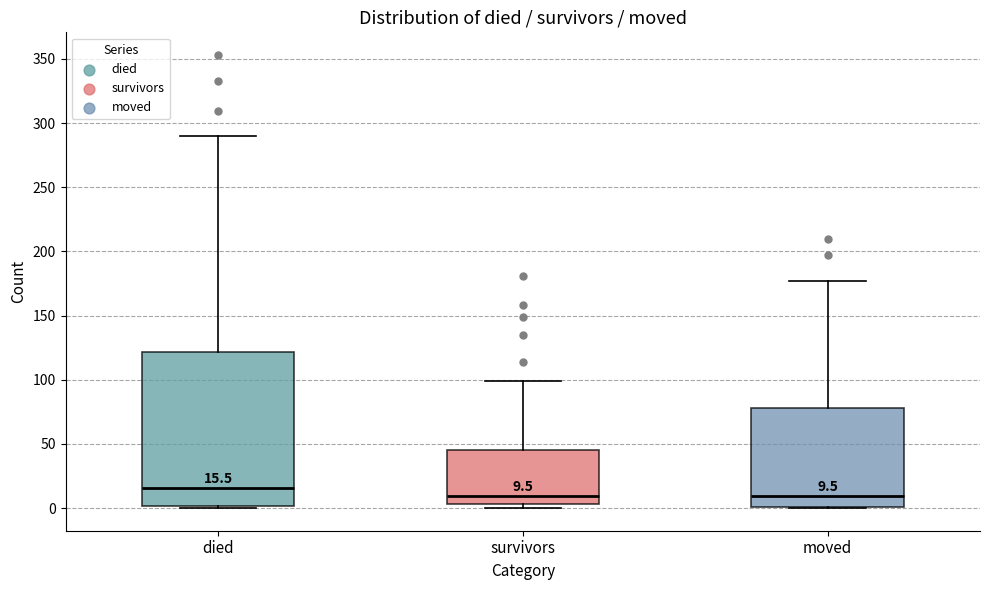

Which box's median line is the highest?

died